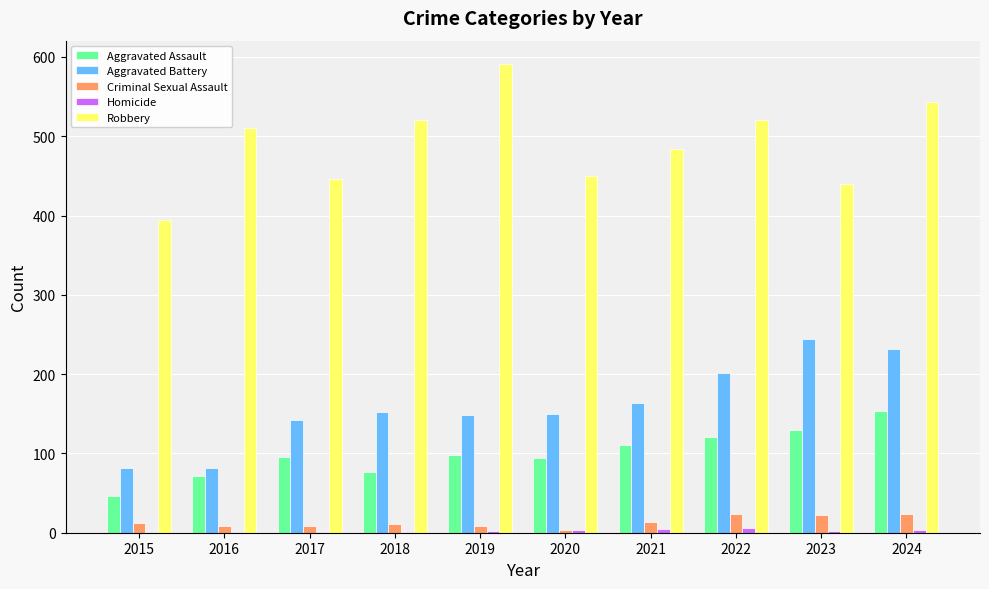

True or false: Robbery has a value of 602 at 2017.

False